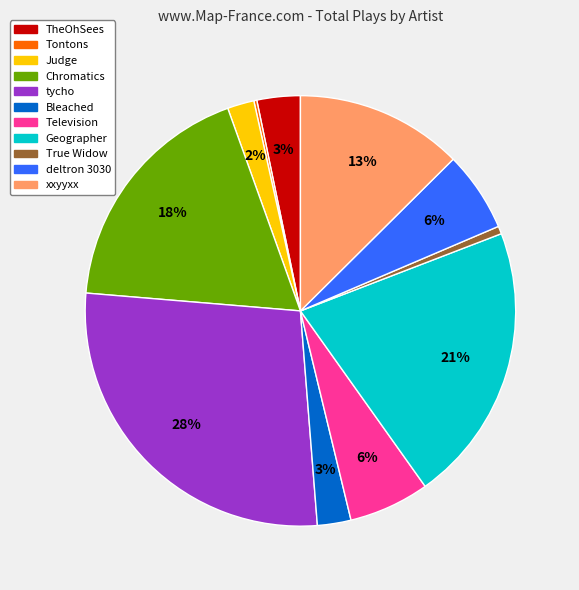

To the nearest percent, what is the average slice percentage?

9%